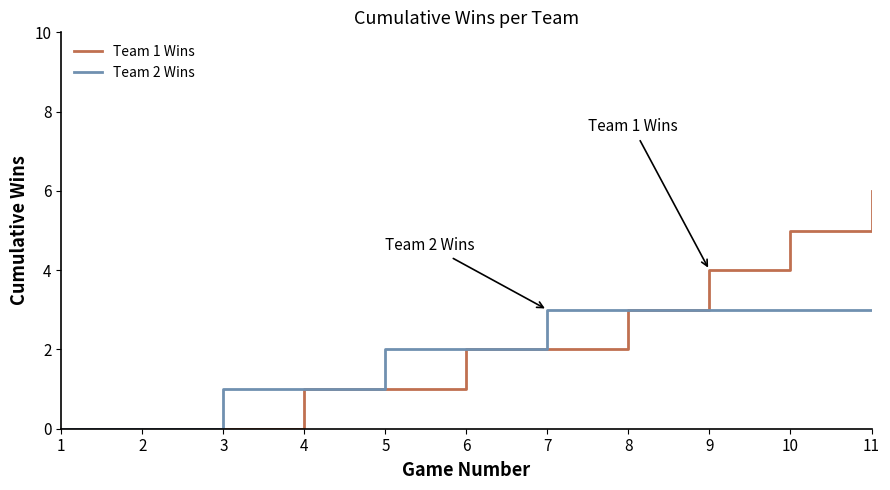

What is the difference between the Team 1 Wins values at 11 and 8?

3